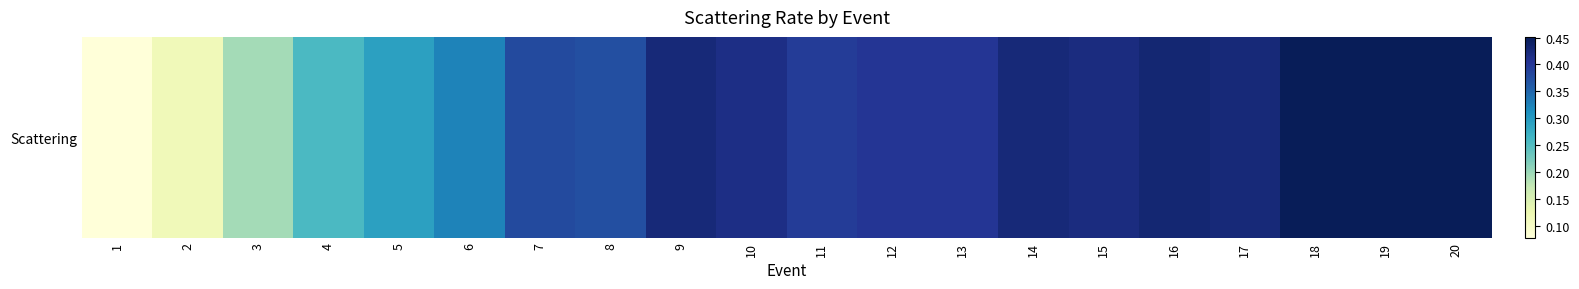

The chart shows a value of 0.4 at 11. True or false?

True